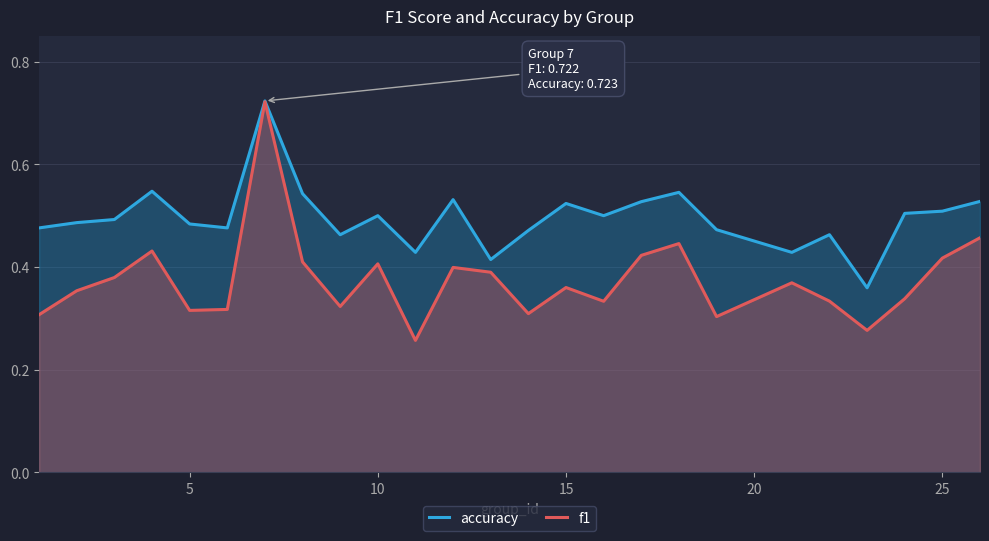

The value of f1 at 15 is 0.6. True or false?

False